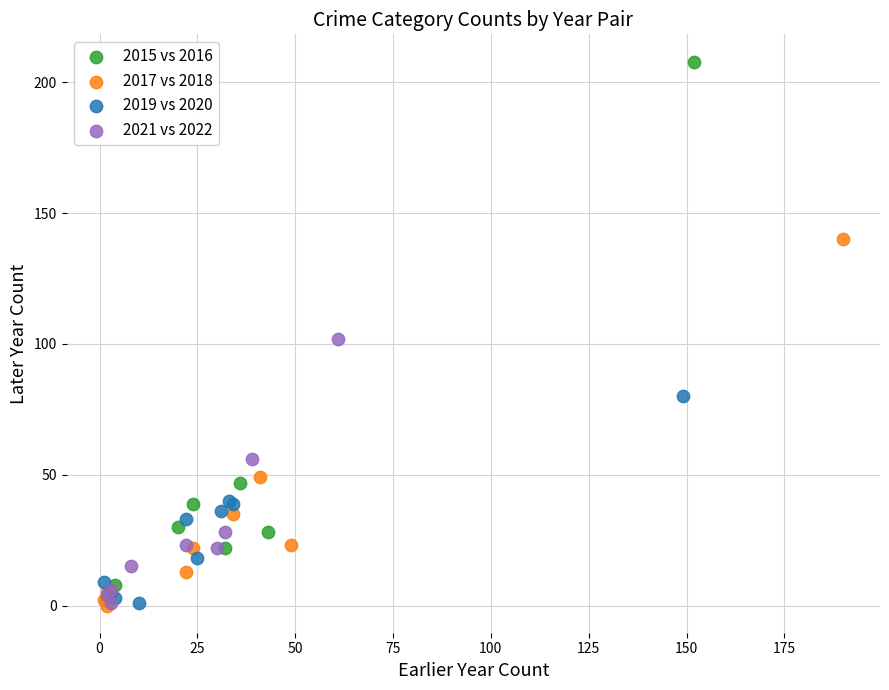

Which series contains the highest Y value?

2015 vs 2016